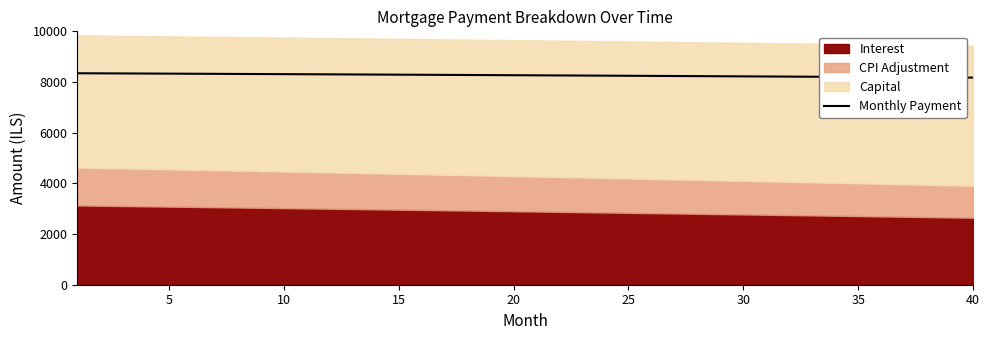

What is the average value?

8264.0